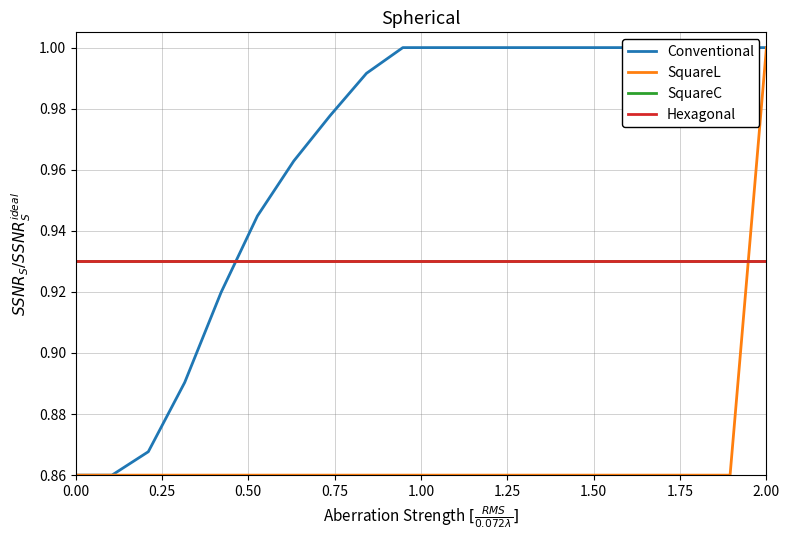

The SquareL series shows 1.2 at 14. True or false?

False